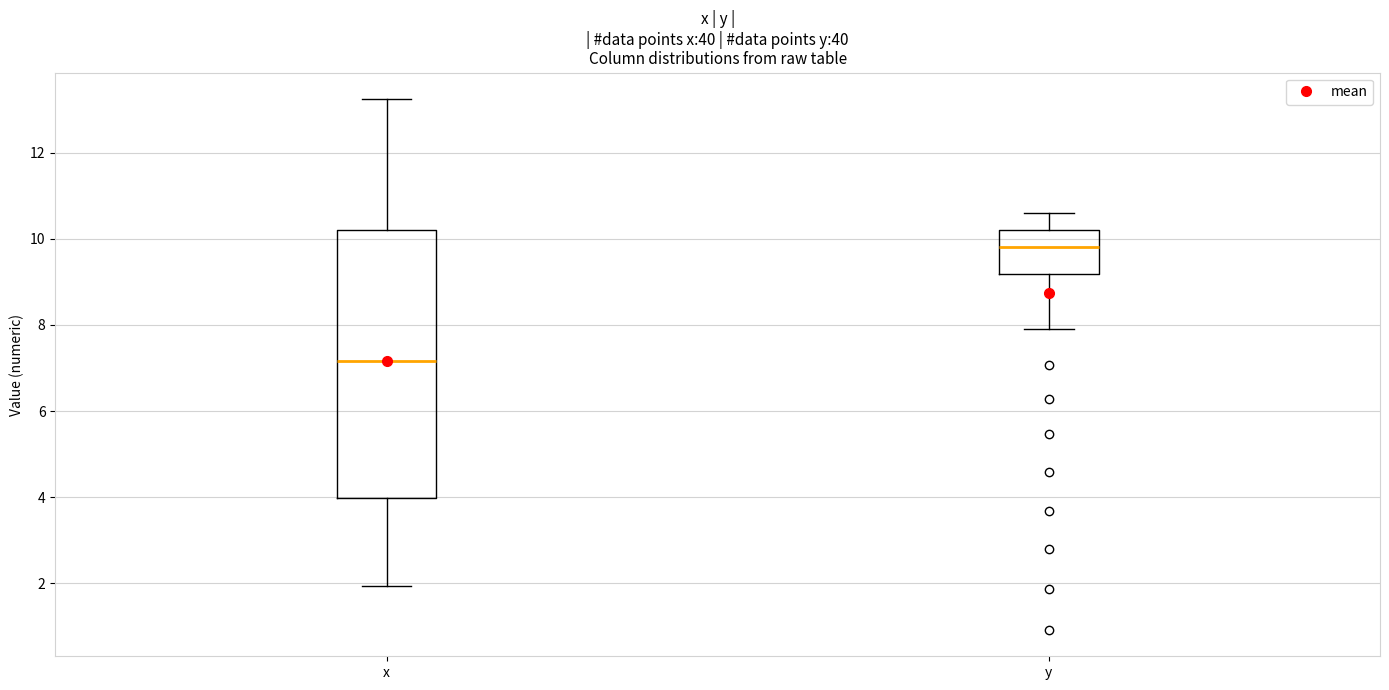

Reading left to right, read every box against the y-axis: the position of its median line, the range the box covers, and the ends of its whiskers. The values are not printed on the chart, so give them approximately, as read against the axis.

x: median 7.2, box 4.0 to 10.2, whiskers 2.0 to 13.2
y: median 9.8, box 9.2 to 10.2, whiskers 8.0 to 10.6